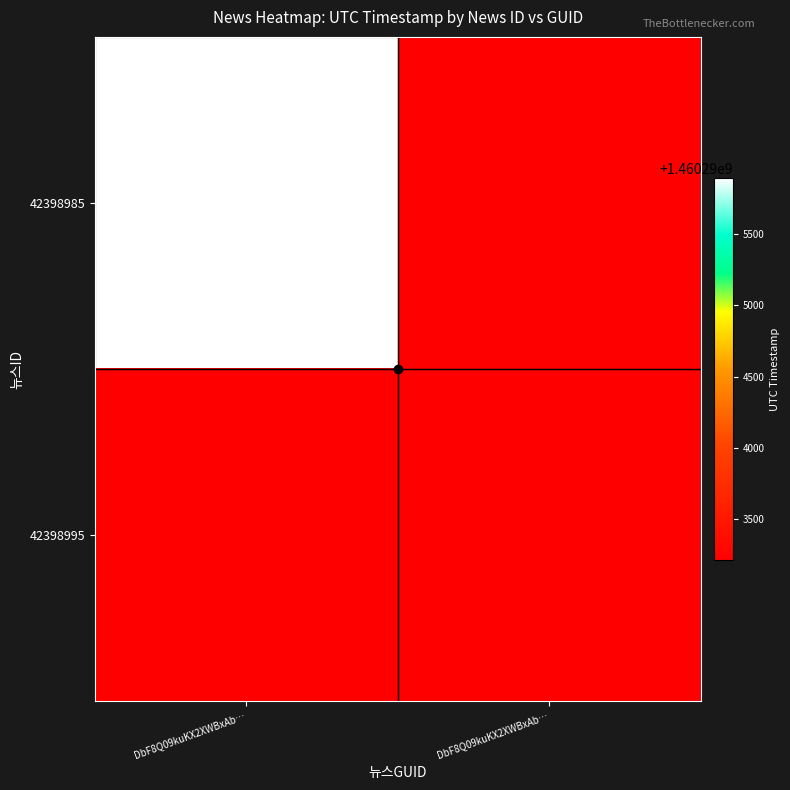

Which has a higher value, DbF8Q09kuKX2XWBxAb… or DbF8Q09kuKX2XWBxAb…?

DbF8Q09kuKX2XWBxAb…